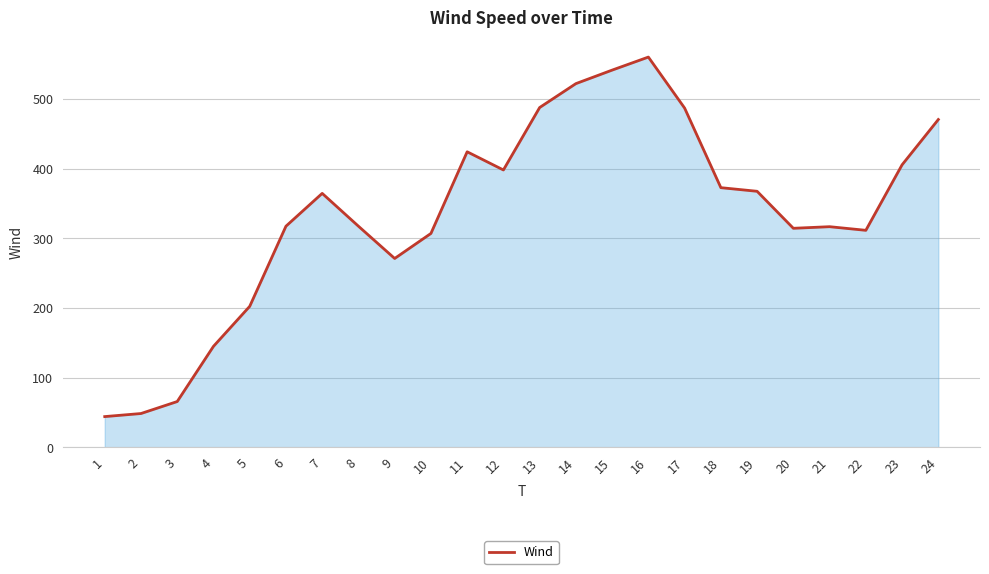

The value at 2 is 48.5. True or false?

True